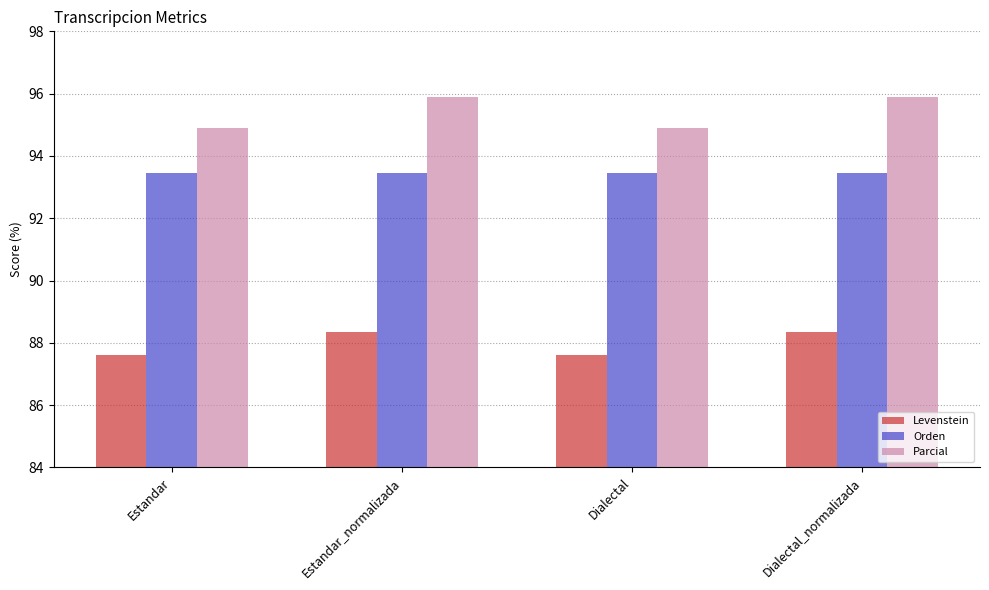

At which label does Parcial first exceed 95?

Estandar_normalizada